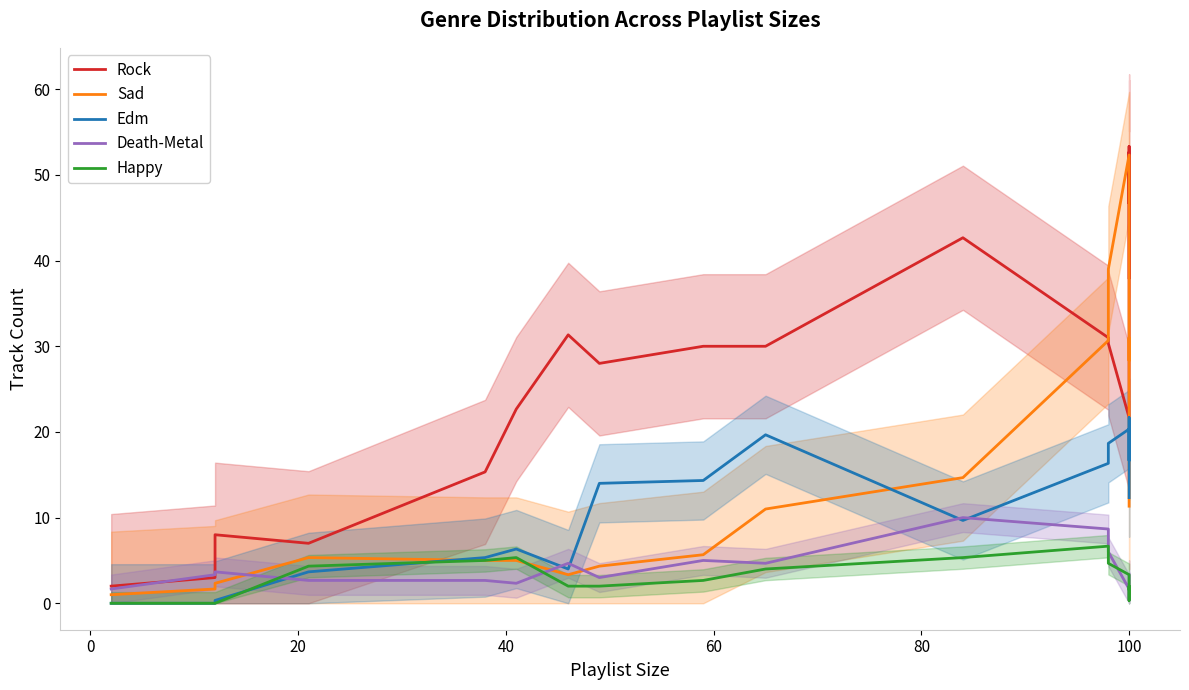

Which series has the largest range (max minus min)?

Rock